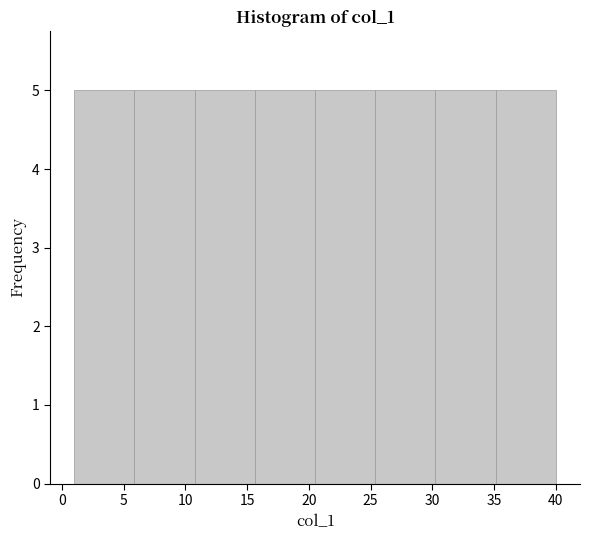

Reading left to right, transcribe this chart: for each bar, give the range it covers on the x-axis and its height. Neither the bar edges nor the heights are printed on the chart, so give them approximately, as read against the axes.

1.0 to 6.0: 5
6.0 to 11.0: 5
11.0 to 15.5: 5
15.5 to 20.5: 5
20.5 to 25.5: 5
25.5 to 30.5: 5
30.5 to 35.0: 5
35.0 to 40.0: 5